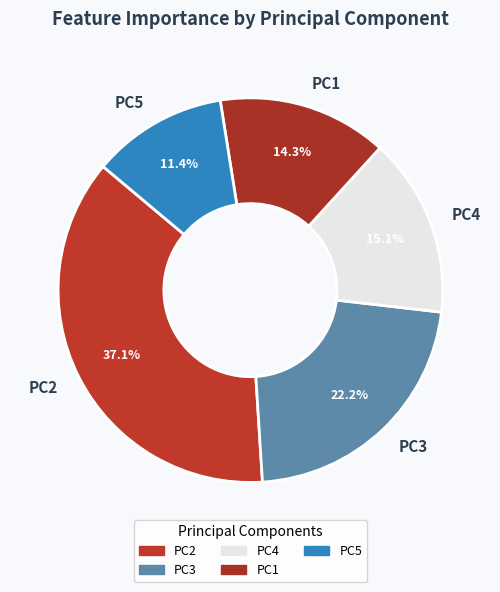

Does PC4 account for over 50% of the chart?

No